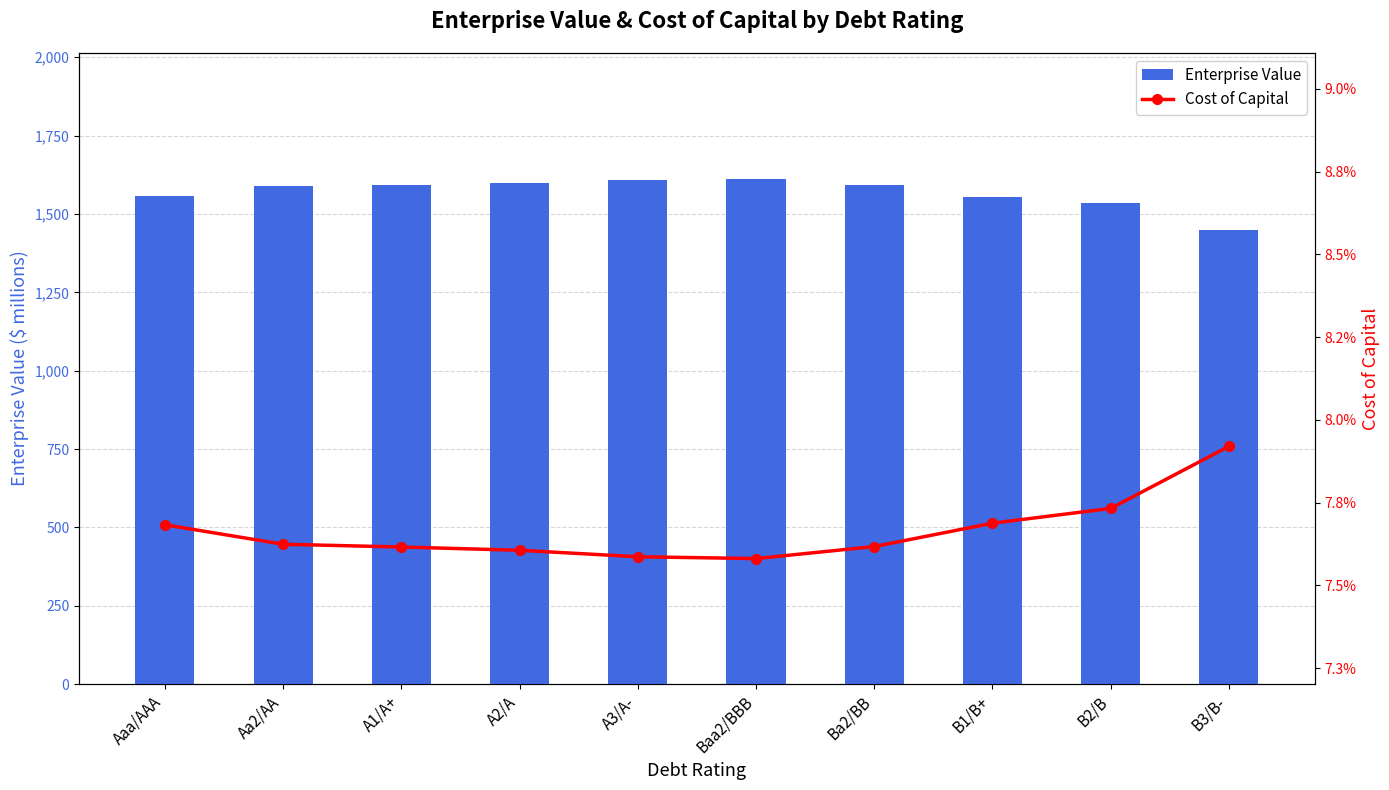

True or false: Enterprise Value has a value of 2569.3 at B2/B.

False